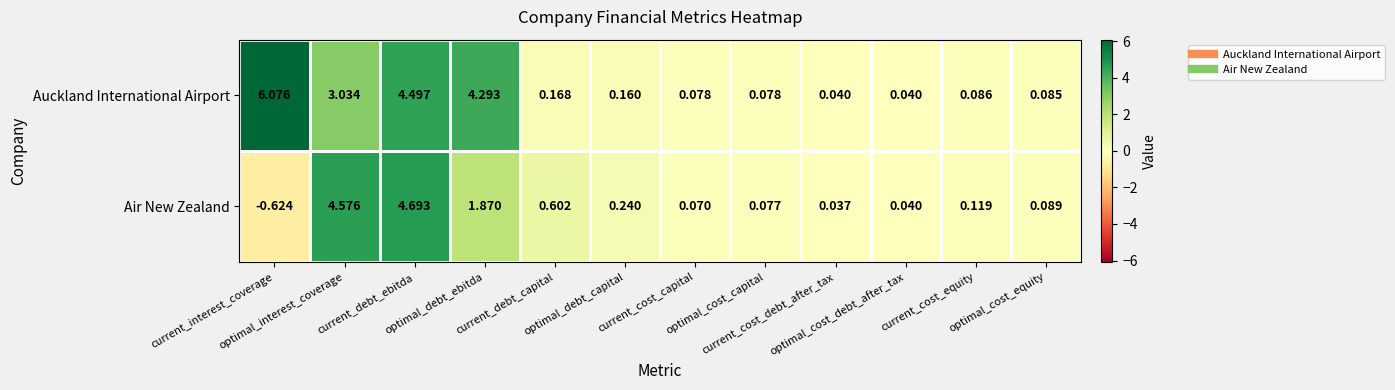

Rank the series by their average value, from highest to lowest.

Auckland International Airport, Air New Zealand